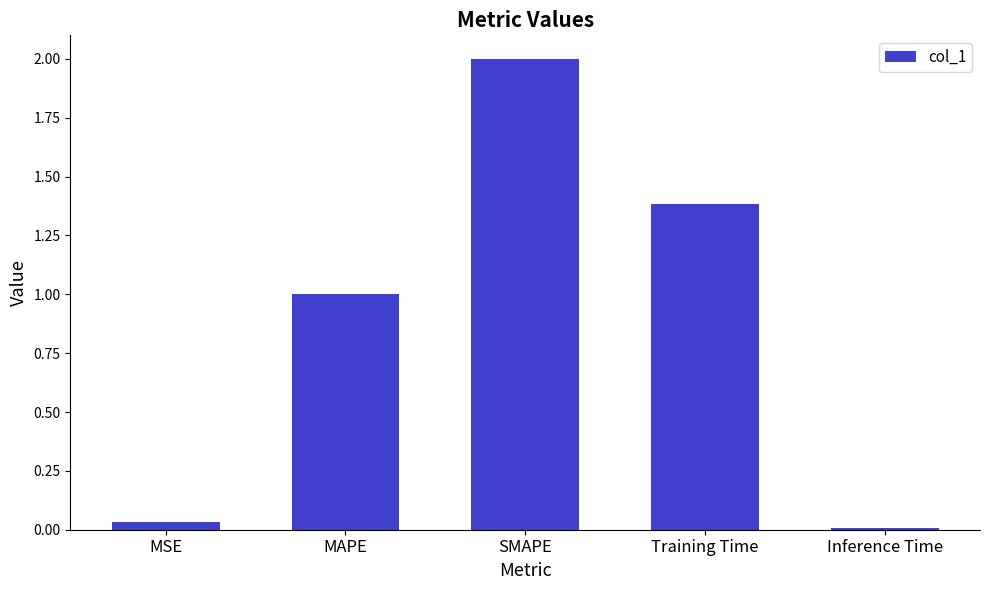

How many bars are there in total?

5